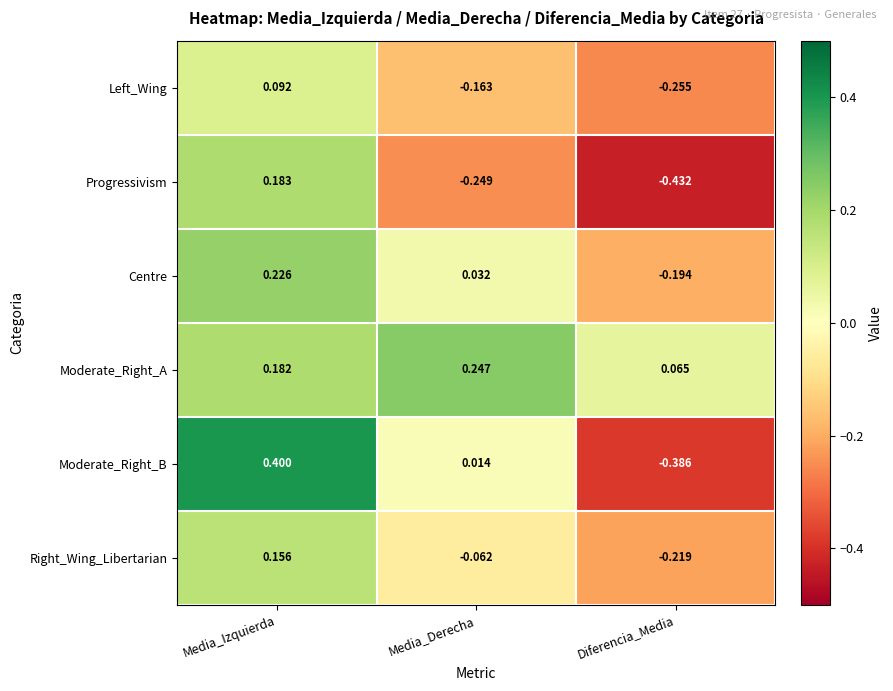

List the series in order of their peak value, highest first.

Moderate_Right_B, Moderate_Right_A, Centre, Progressivism, Right_Wing_Libertarian, Left_Wing